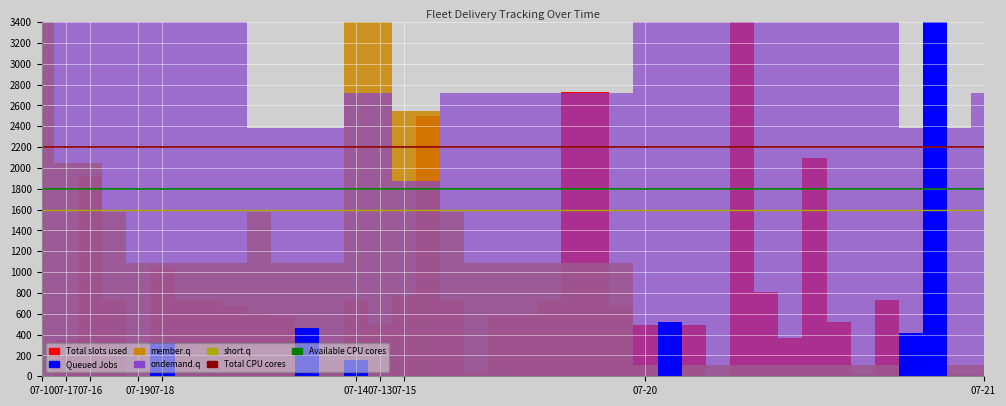

What is the minimum value for Available CPU cores?

1800